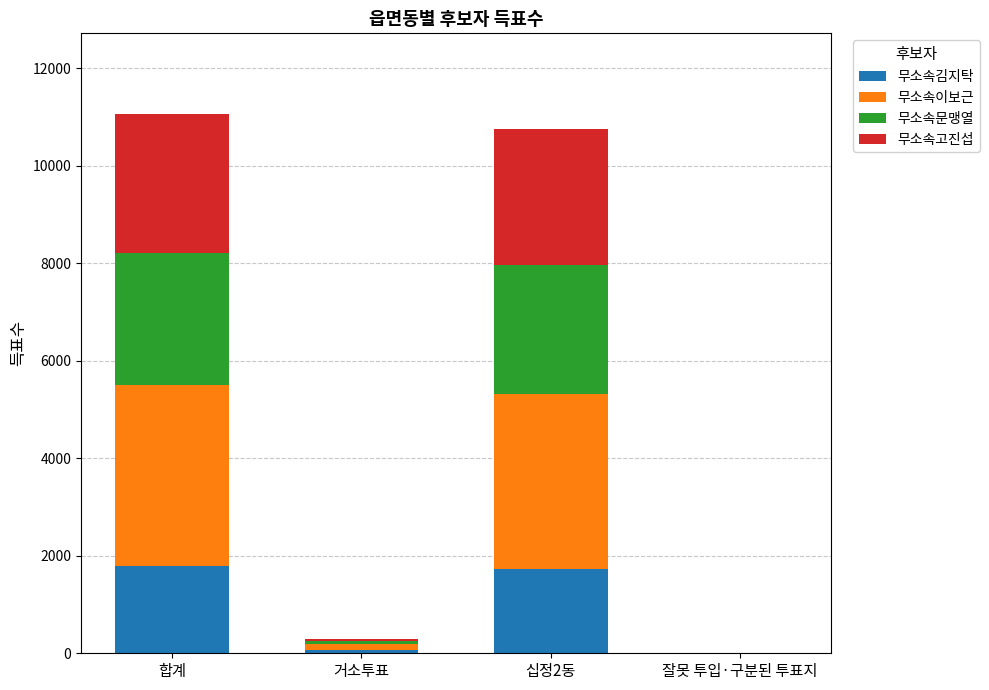

True or false: 무소속김지탁 has a value of 405 at 합계.

False